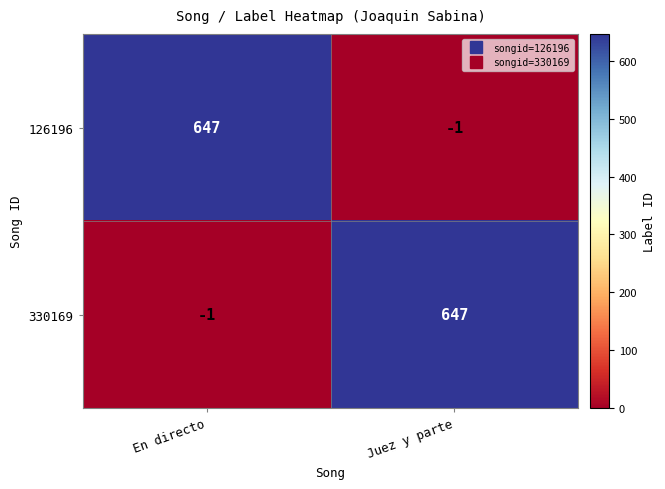

What is the sum of the 126196 values at En directo and Juez y parte?

646